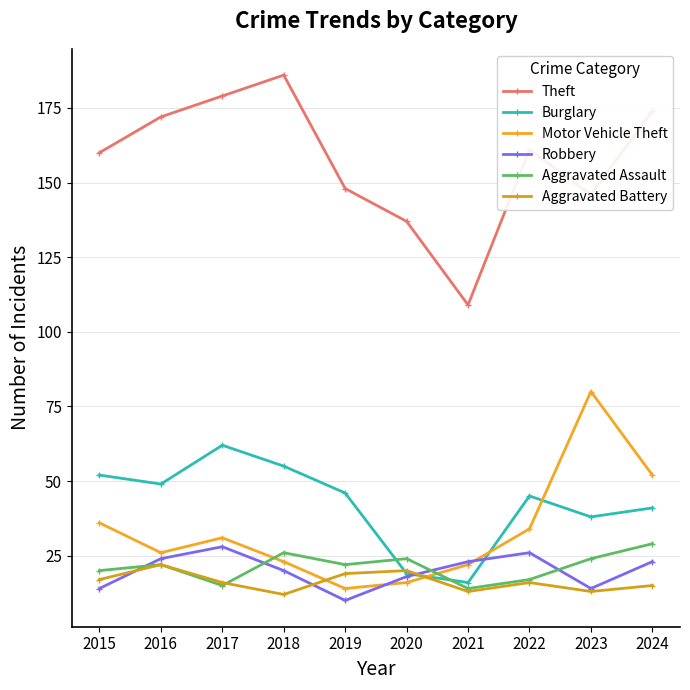

Does the chart display data point markers on the line(s)?

Yes